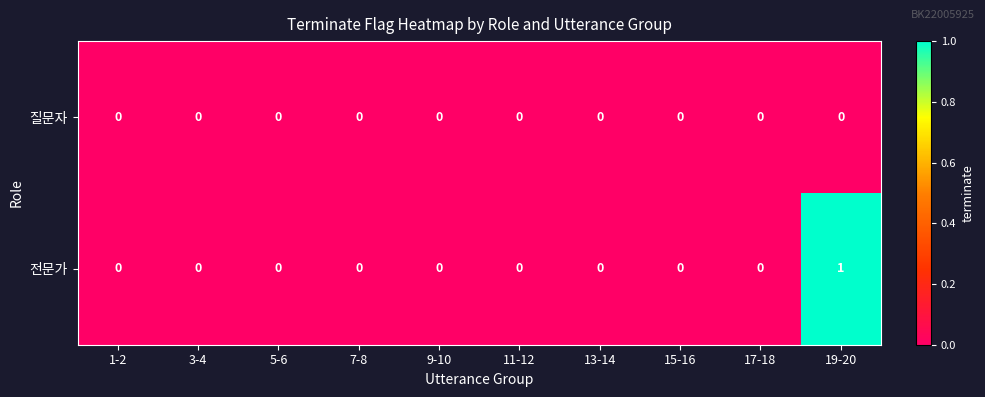

At which category is the sum across all series the highest?

19-20